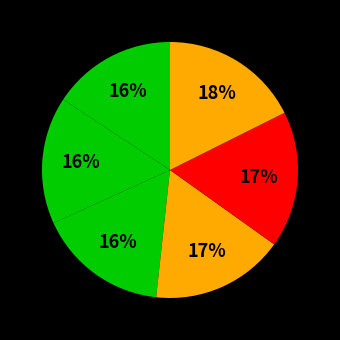

How many segments does this pie chart have?

6